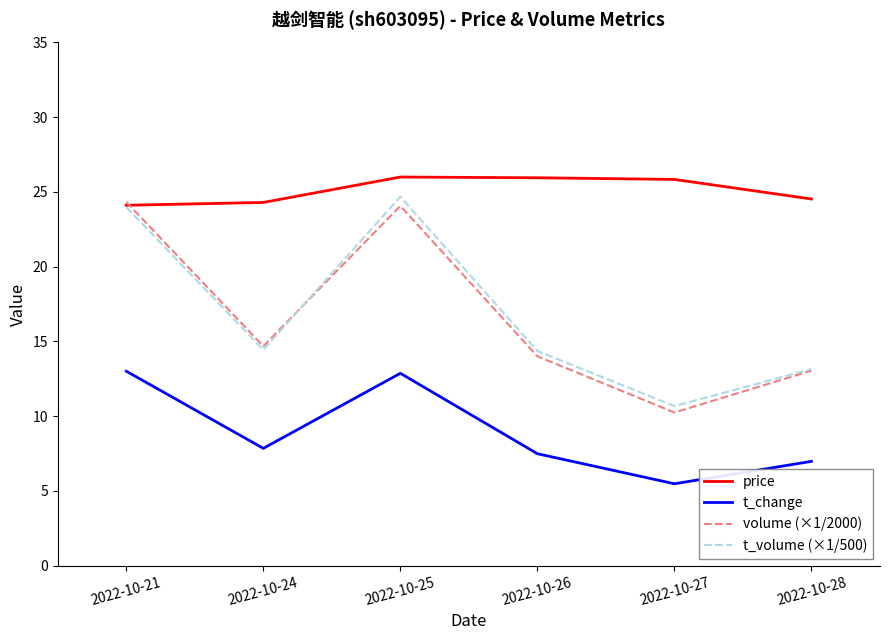

What is the difference between the maximum and minimum values in the price series?

1.9